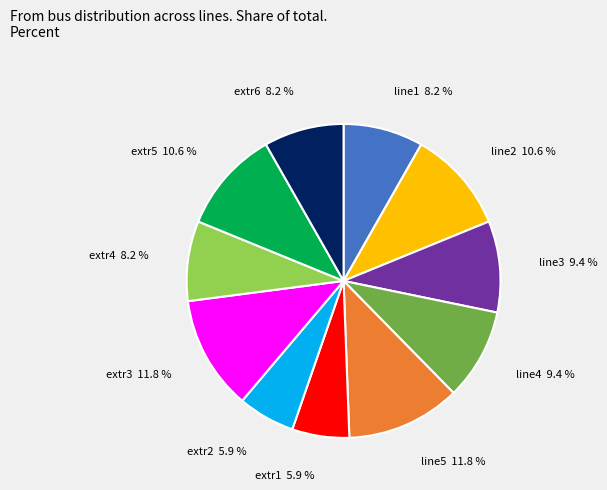

Does any single category account for the majority?

No